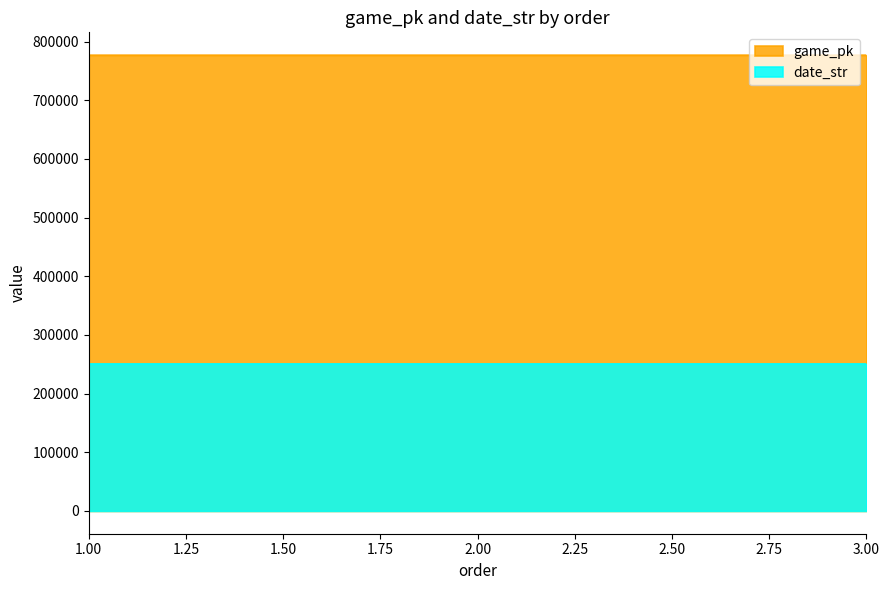

How many data points in date_str are less than 250721?

1